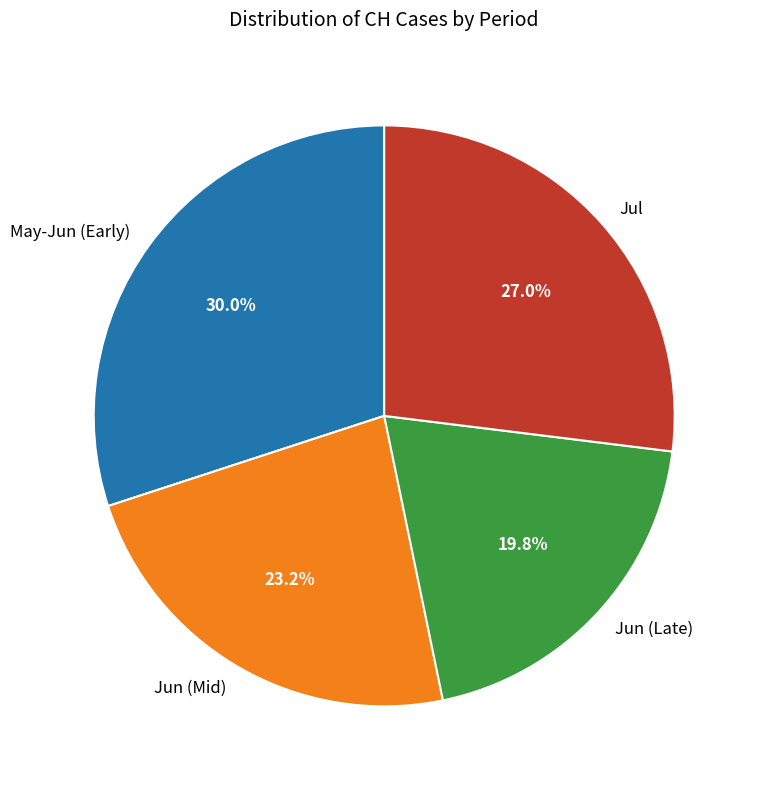

Count the number of slices in the pie.

4